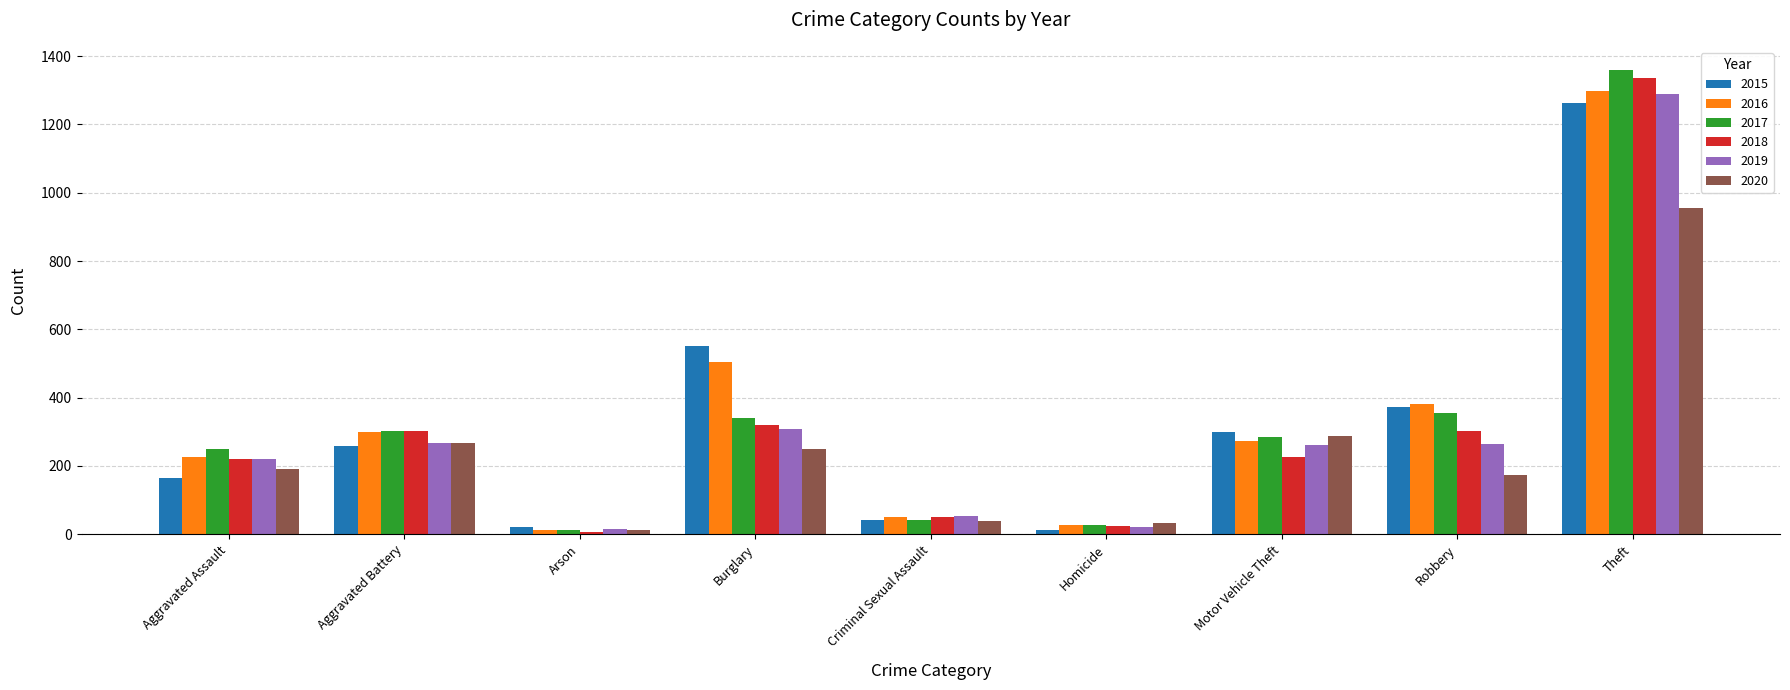

Is it true that 2019 equals 262 at Motor Vehicle Theft?

True